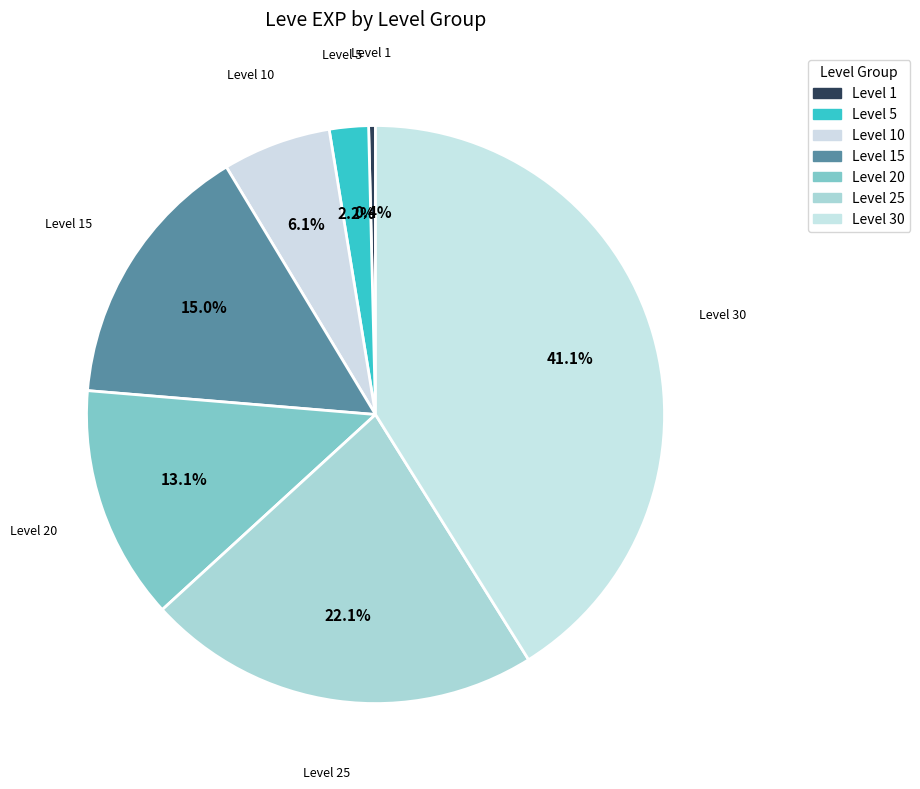

To the nearest percent, what is the average slice percentage?

14%